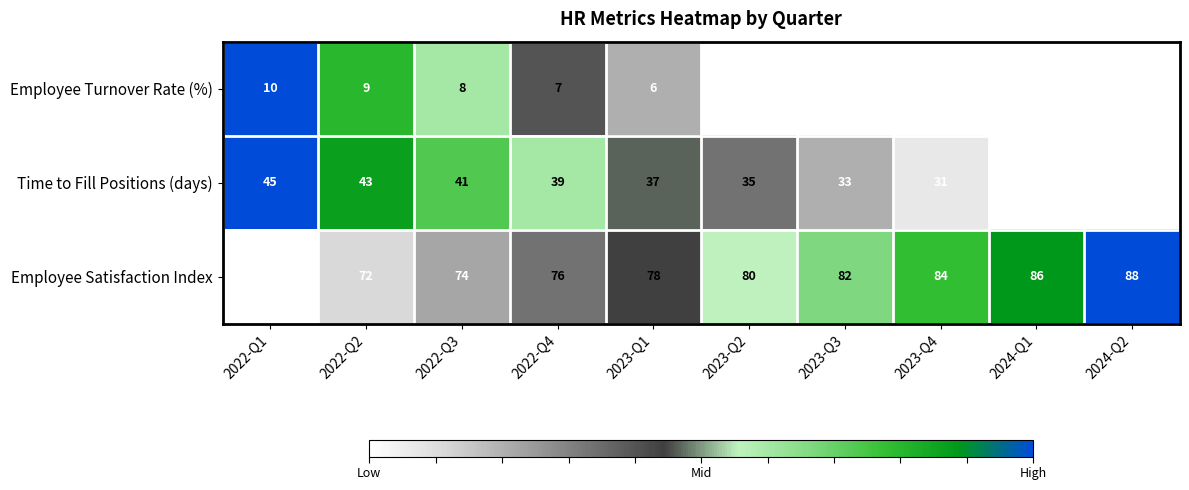

What is the spread (max minus min) of values at 2023-Q2?

75